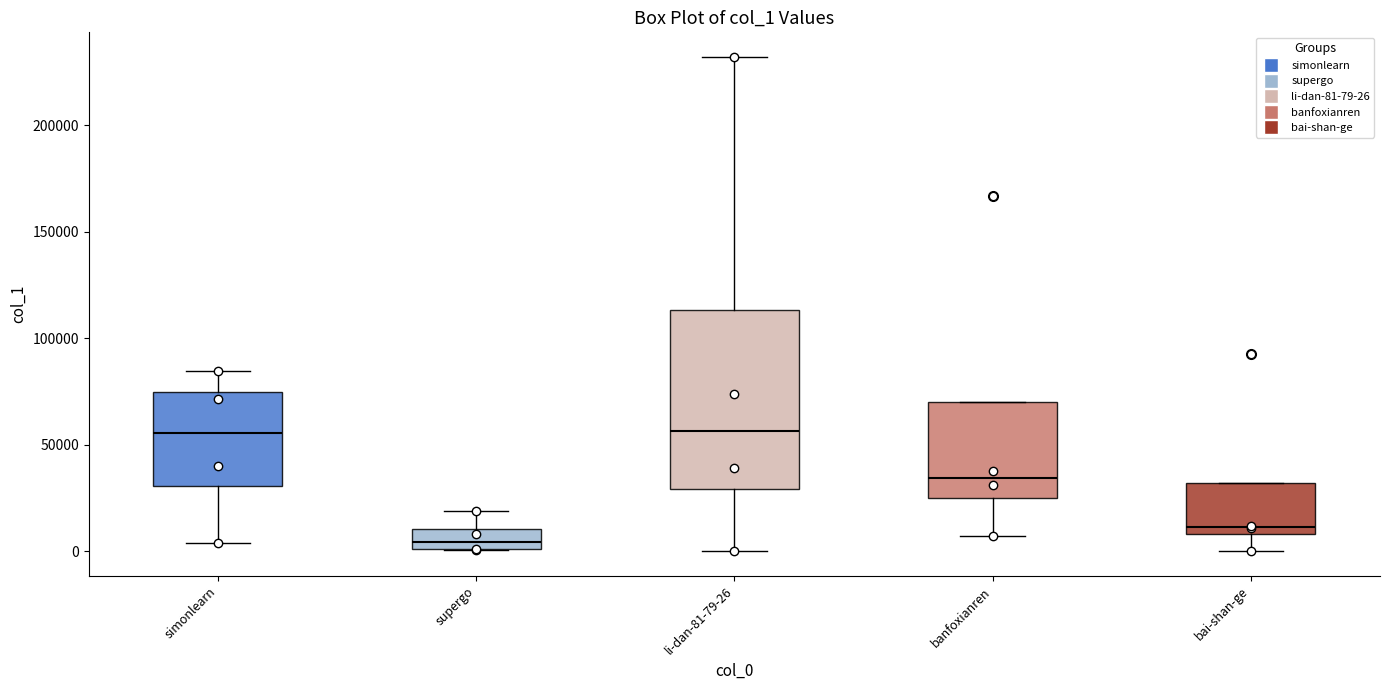

Which box's median line is the lowest?

supergo